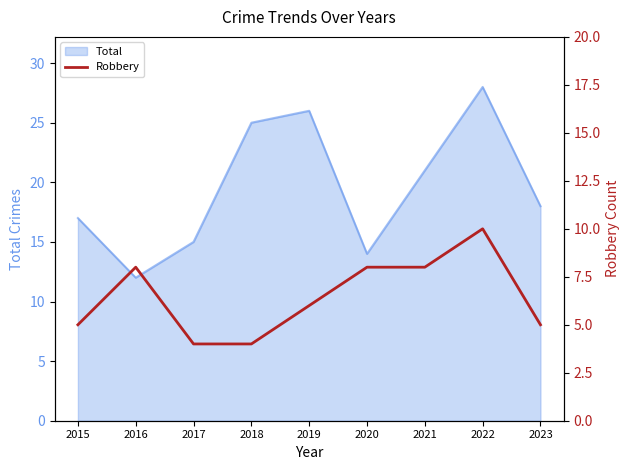

Which category has the highest value in the Total series?

2022